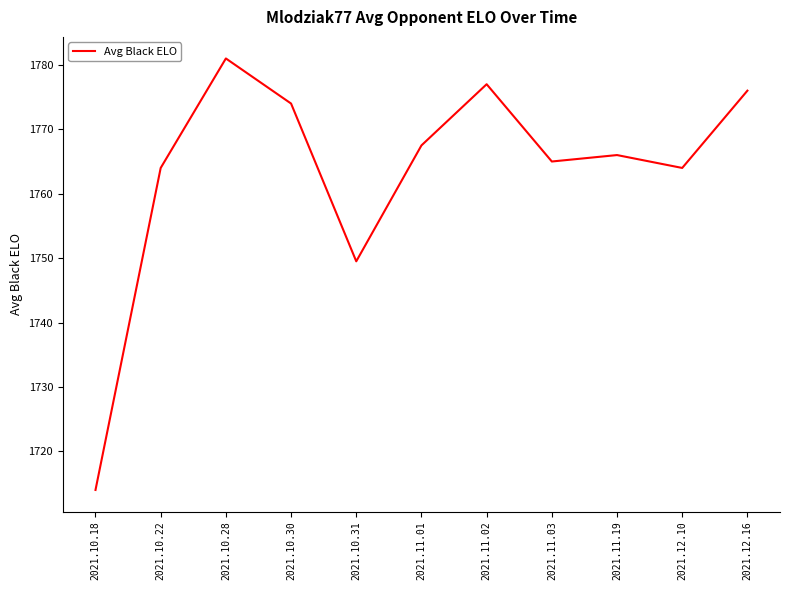

What is the difference between the maximum and minimum values?

67.0